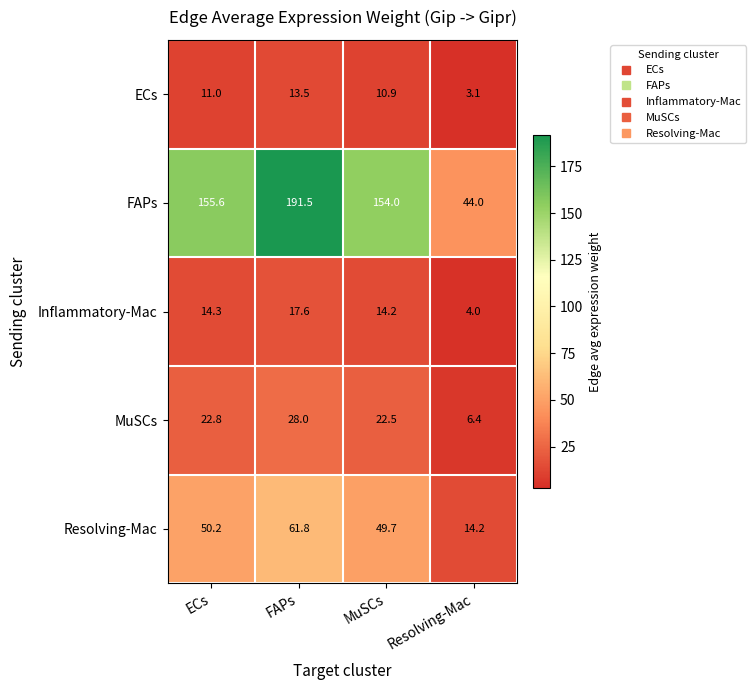

What is the smallest value displayed?

3.1